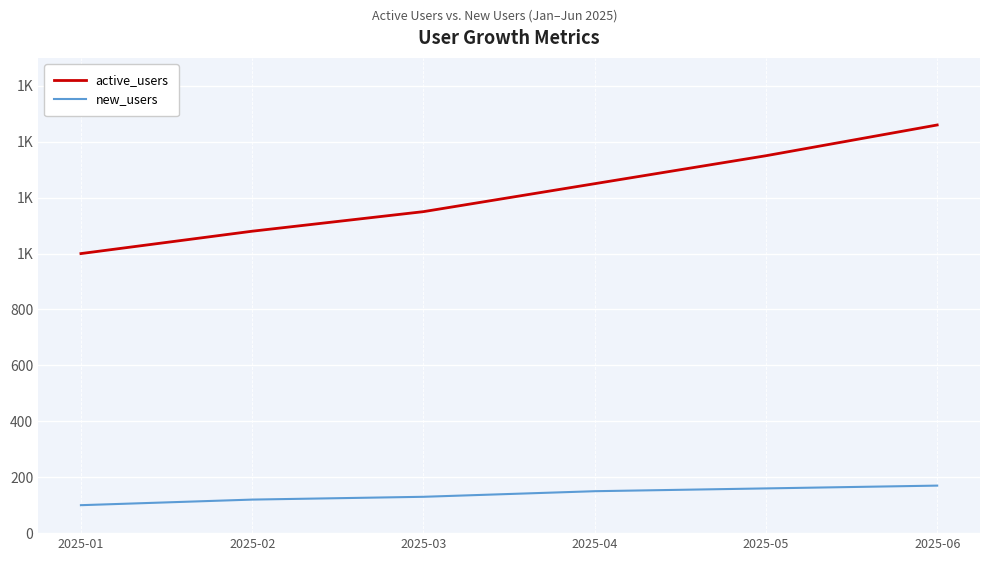

Between 2025-02 and 2025-03, which is larger?

2025-03